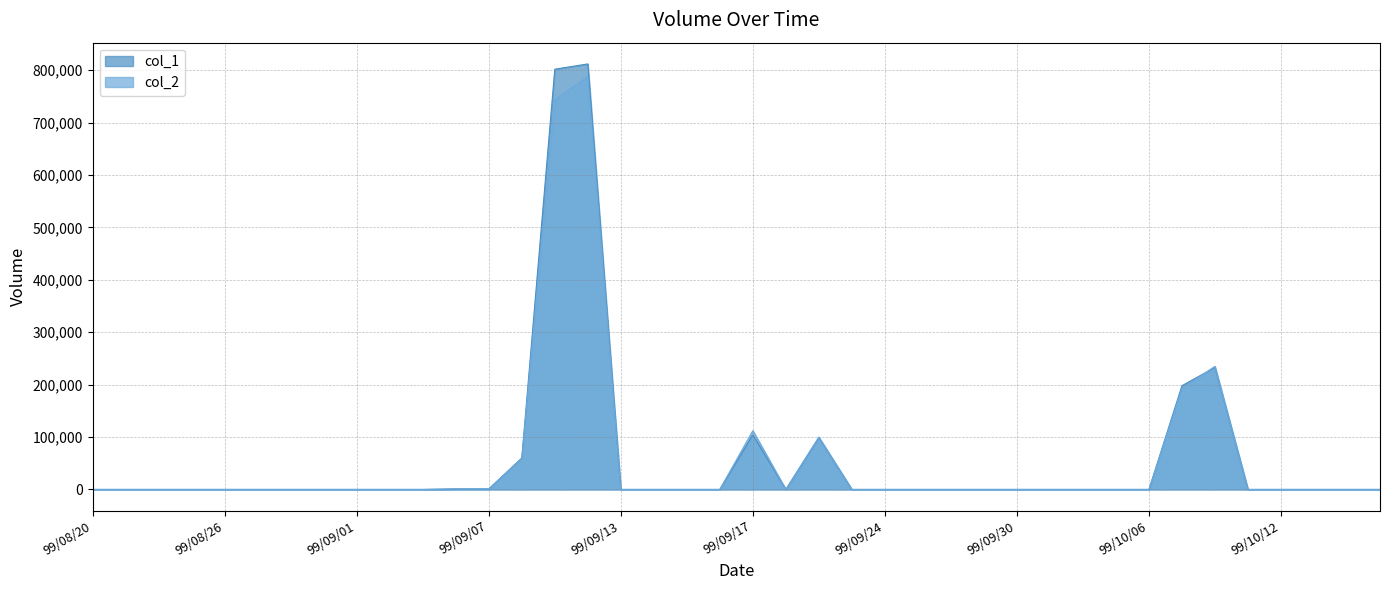

What is the average value of the col_1 series?

57750